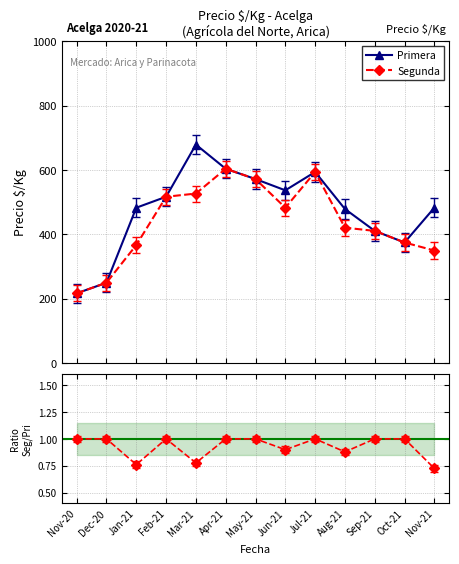

What is the difference between the maximum and second lowest values in the Segunda / Primera series?

0.2